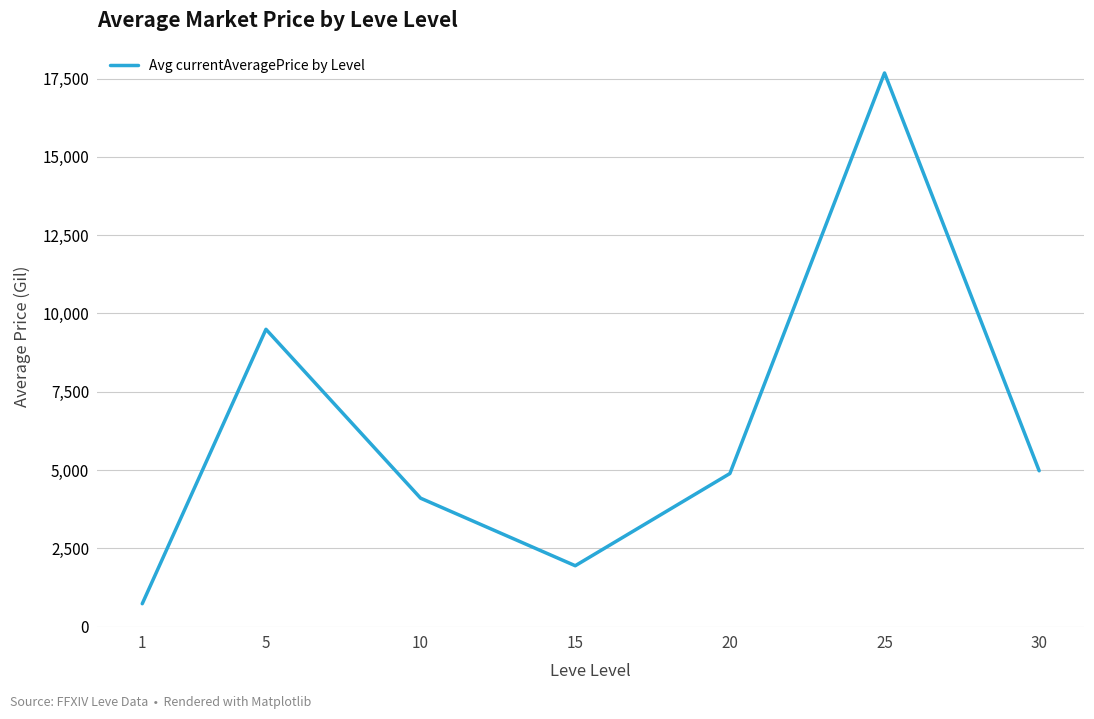

Reading left to right, transcribe all the data shown in this chart.

729.6	9494.0	4099.6	1942.8	4887.3	17680.1	4975.7